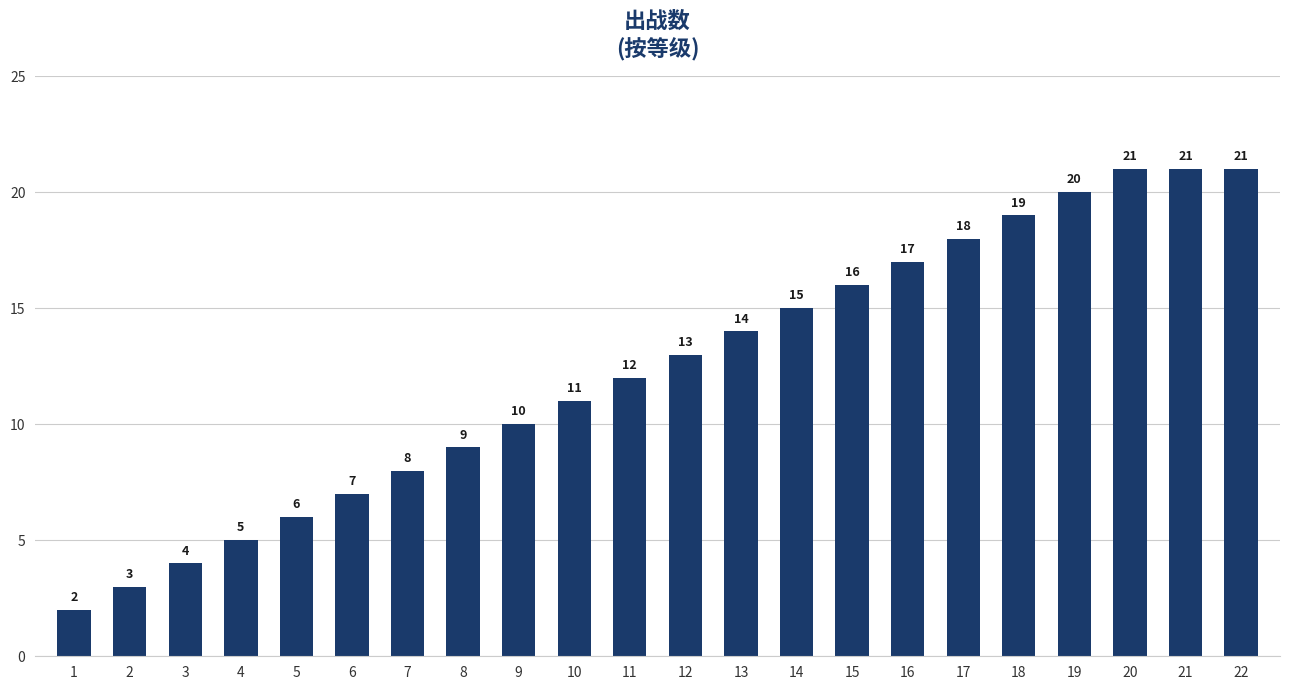

Between 12 and 10, which is larger?

12